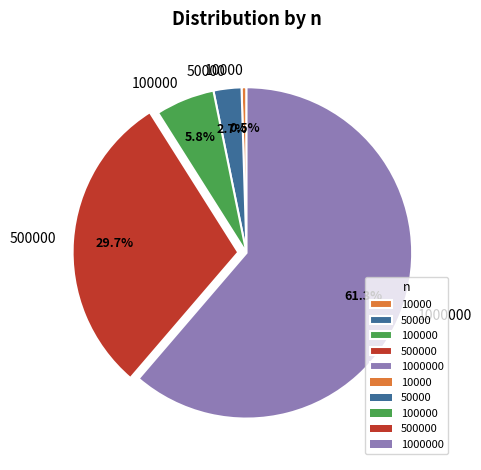

Rank the categories by value from highest to lowest.

1000000, 500000, 100000, 50000, 10000